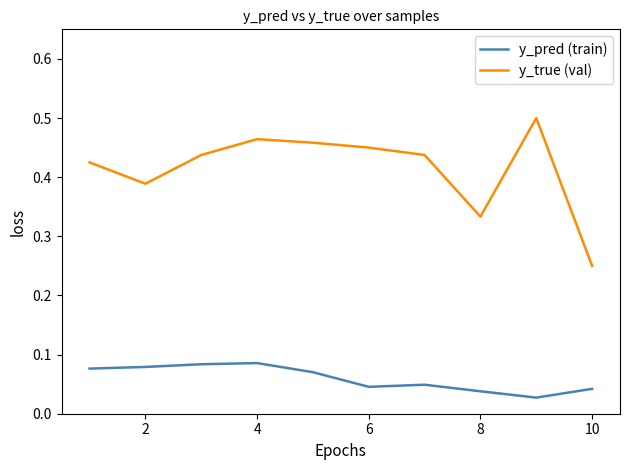

Rank the series by their average value, from highest to lowest.

y_true (val), y_pred (train)